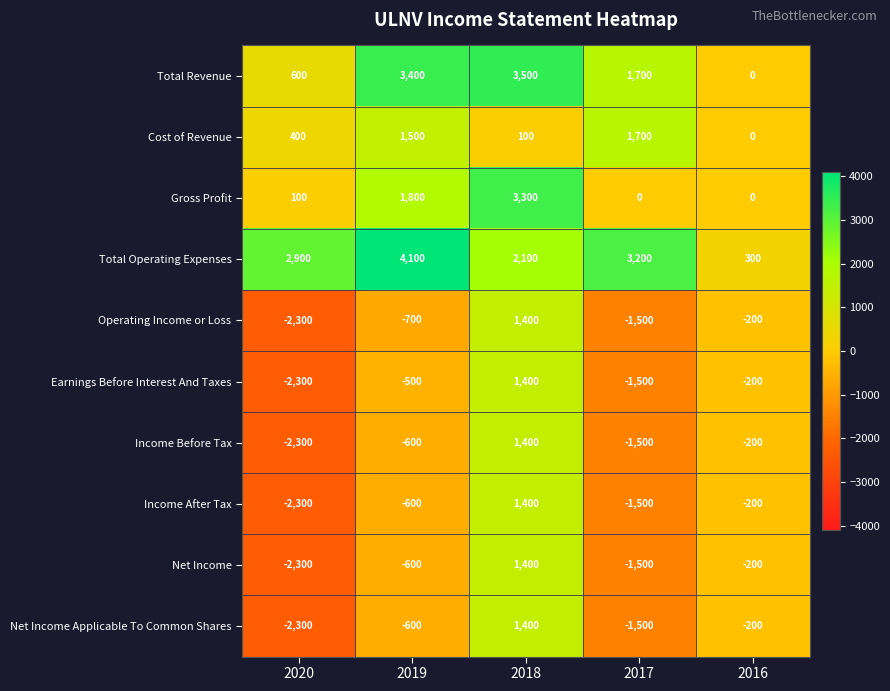

How many series are shown in this chart?

10